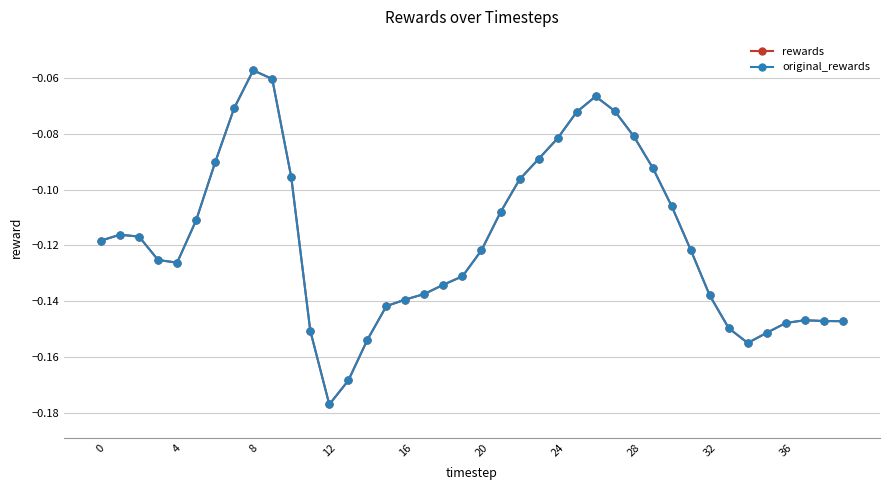

True or false: rewards and original_rewards cross at least once.

False